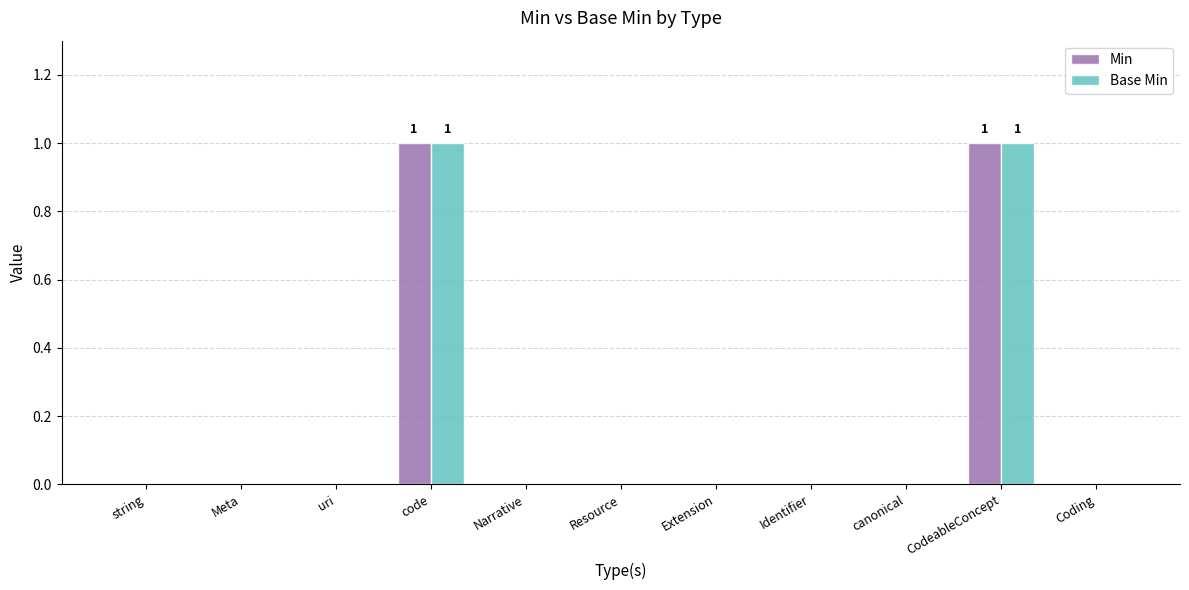

The Base Min series shows 0 at Identifier. True or false?

True